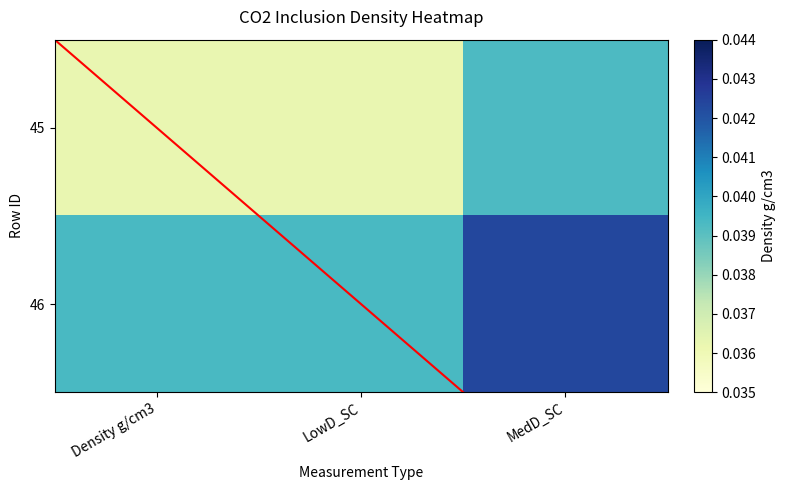

The value of 46 at LowD_SC is 0.0. True or false?

False